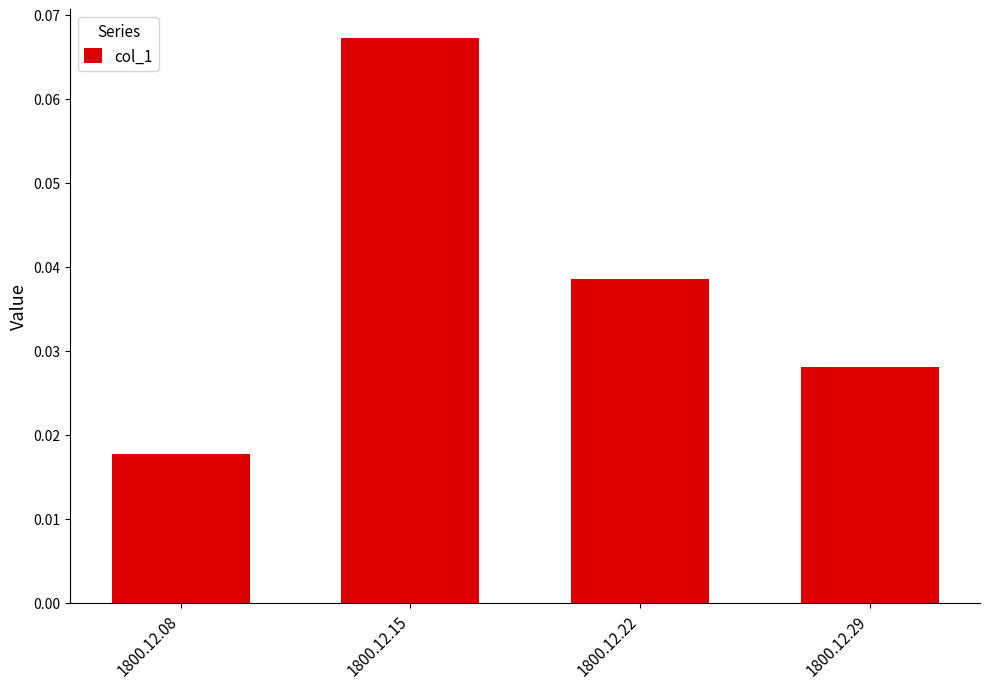

Rank the categories by value from lowest to highest.

1800.12.08, 1800.12.29, 1800.12.22, 1800.12.15